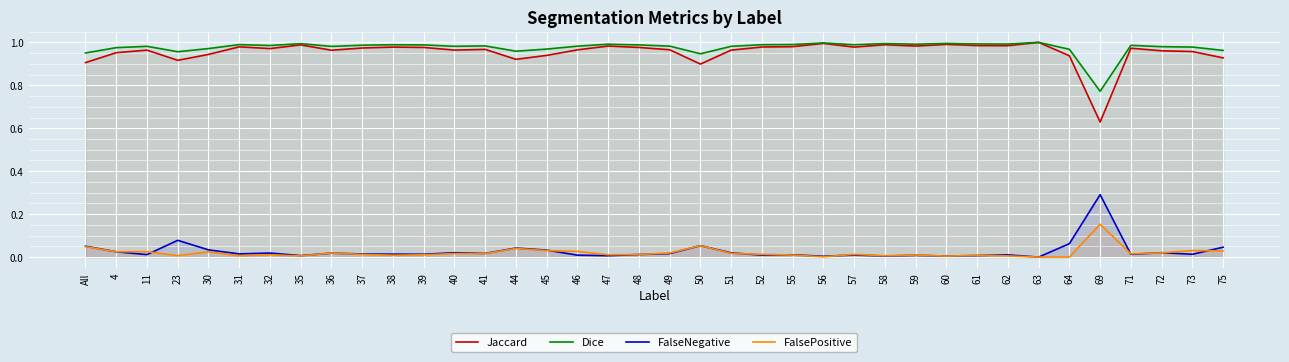

Rank the series by their maximum value, from highest to lowest.

Jaccard, Dice, FalseNegative, FalsePositive